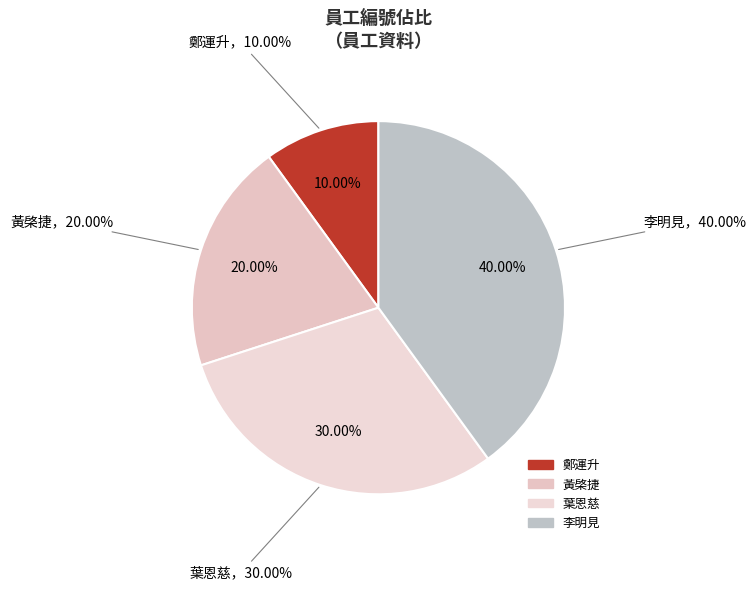

Which has a higher value, 葉恩慈 or 黃棨捷?

葉恩慈